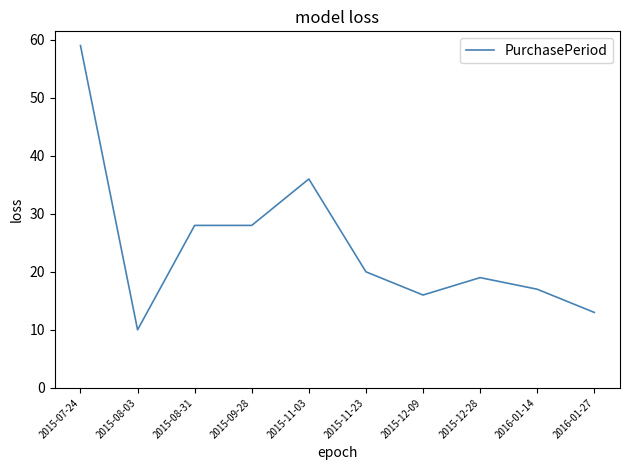

True or false: the data shows 6 at 2015-12-28.

False